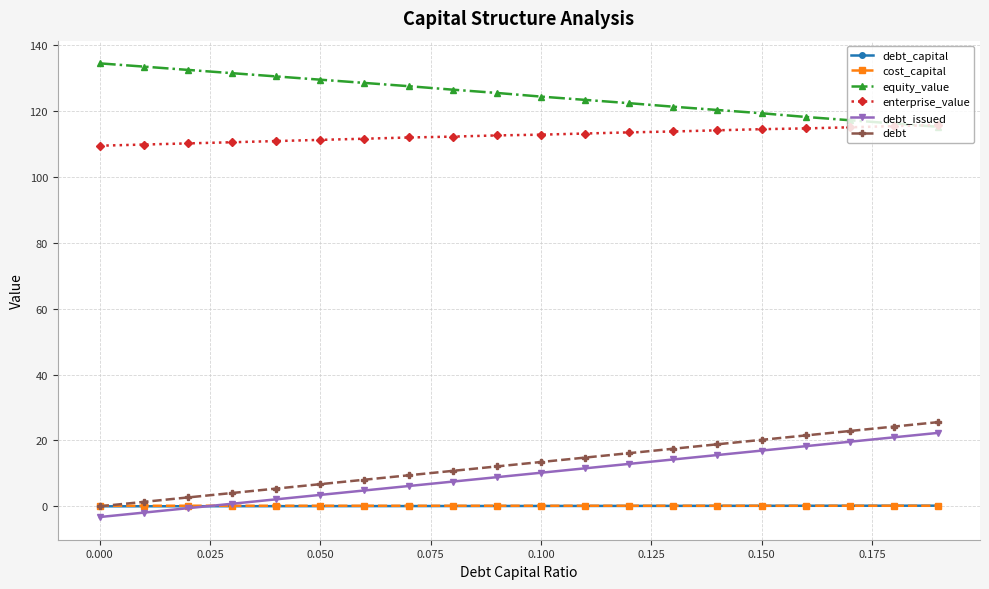

True or false: enterprise_value and debt_issued intersect in this chart.

False